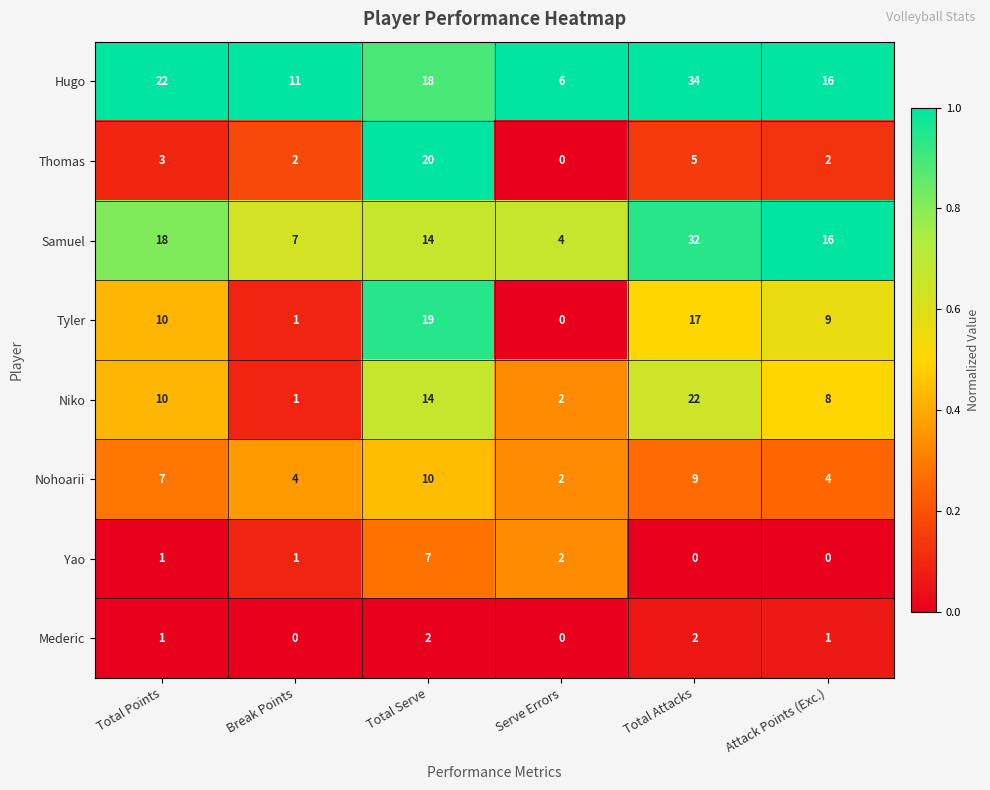

Rank the series by their maximum value, from lowest to highest.

Mederic, Yao, Nohoarii, Tyler, Thomas, Niko, Samuel, Hugo